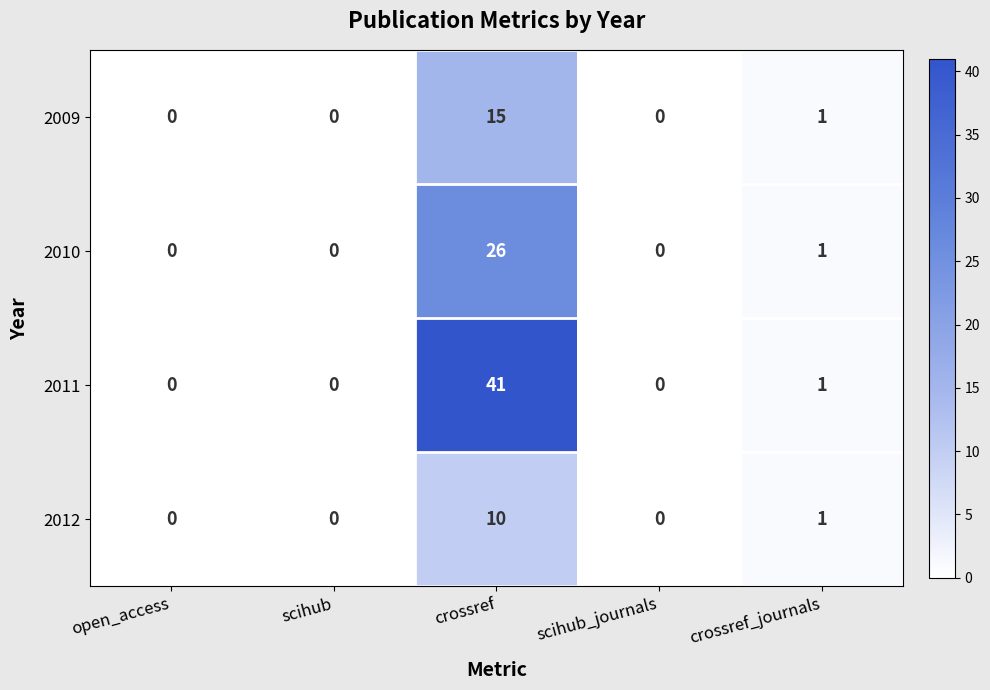

What is the maximum value for 2012?

10